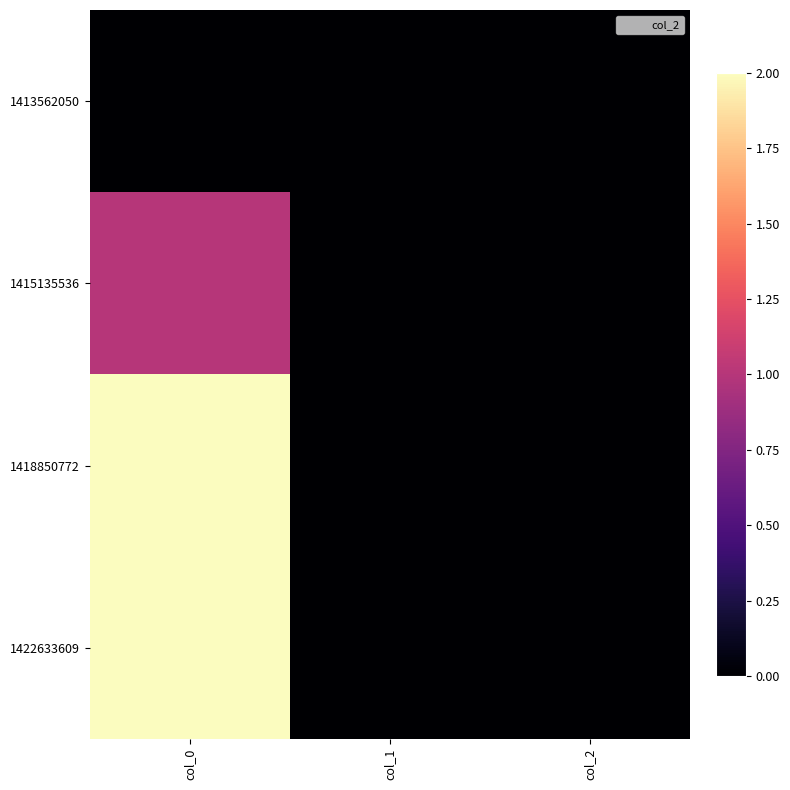

Reading left to right, list all the values displayed in this chart.

1413562050: col_0=0	col_1=0	col_2=0
1415135536: col_0=1	col_1=0	col_2=0
1418850772: col_0=2	col_1=0	col_2=0
1422633609: col_0=2	col_1=0	col_2=0